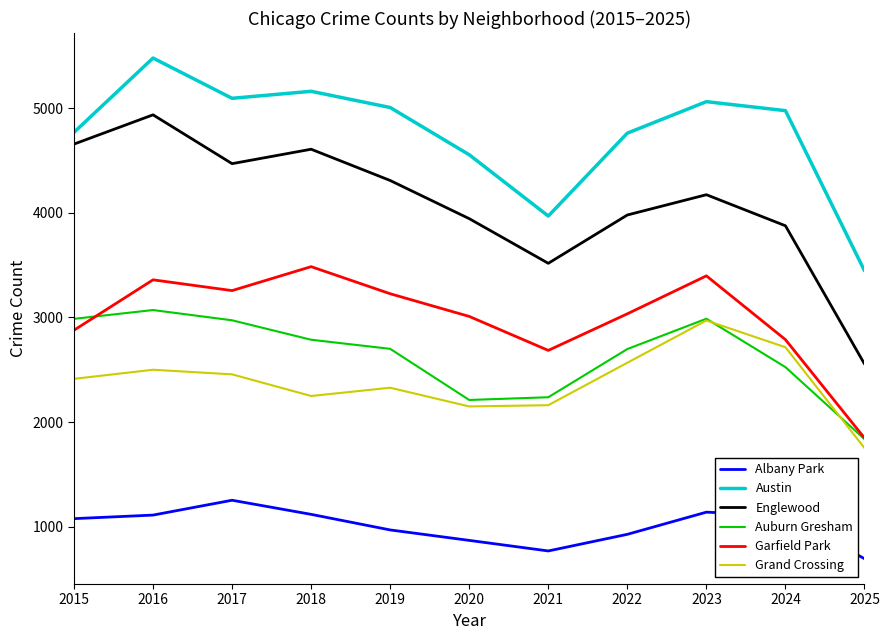

What is the minimum value for Garfield Park?

1847